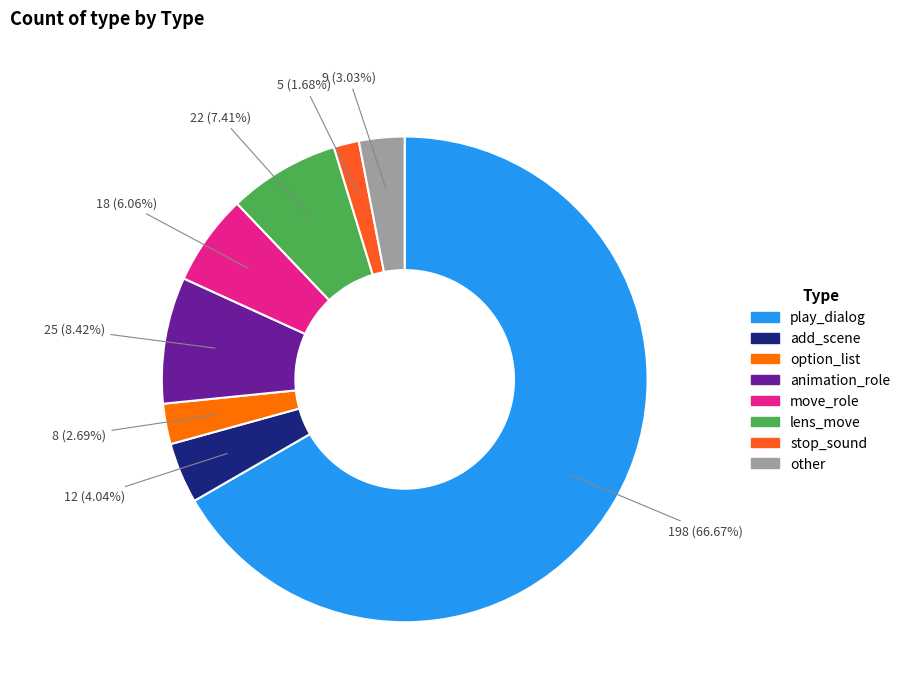

Does add_scene represent more than half of the total?

No